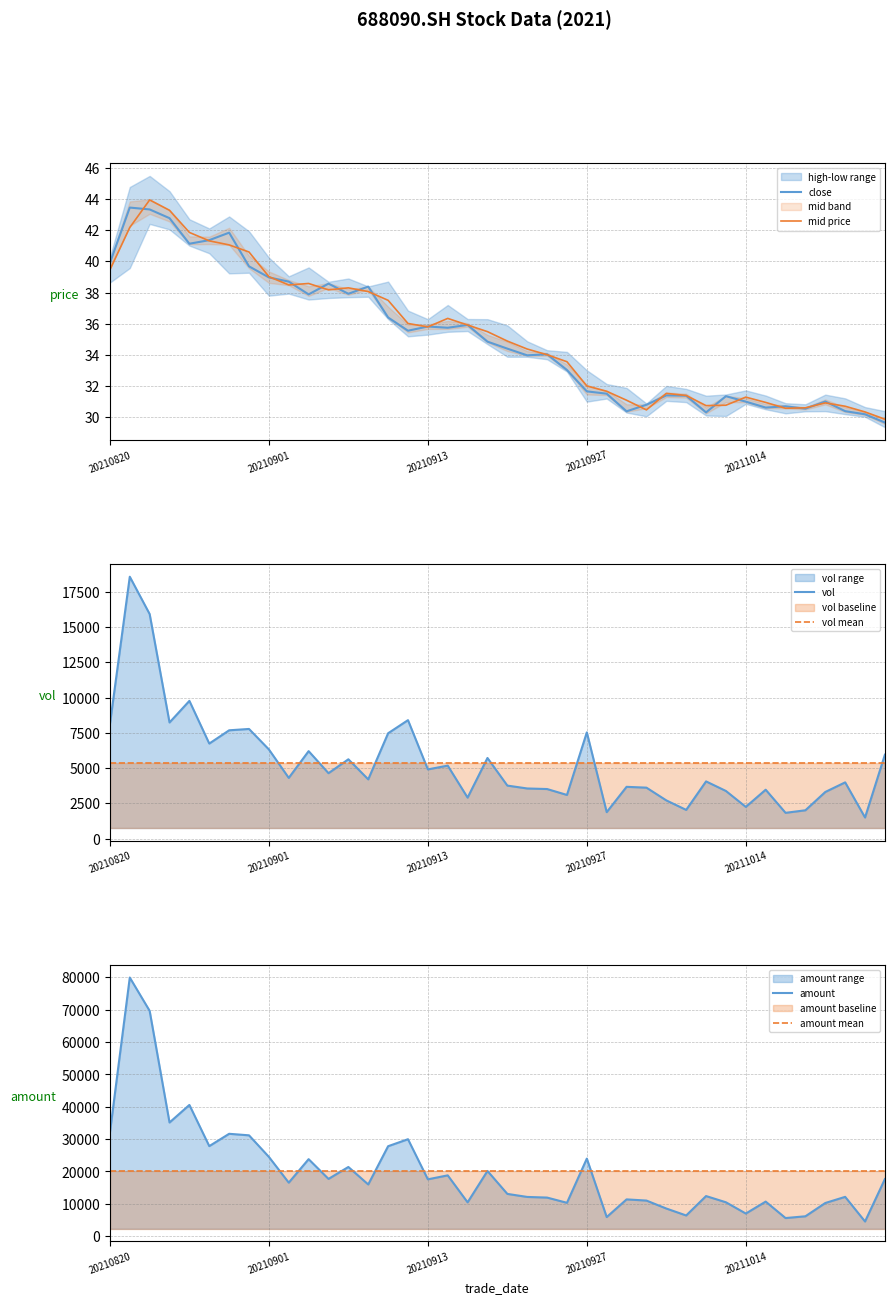

How many values in the vol series exceed 4299?

20